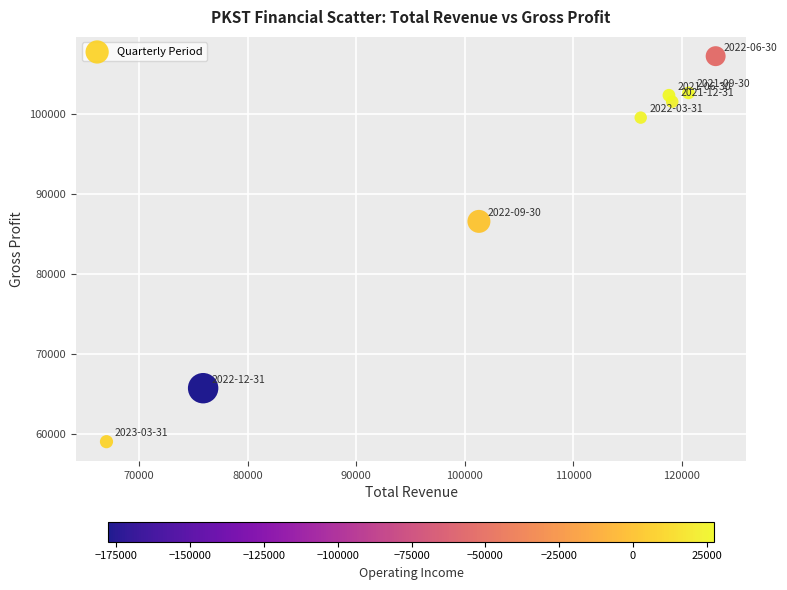

What Y value in the scatter plot is closest to 83150?

86600